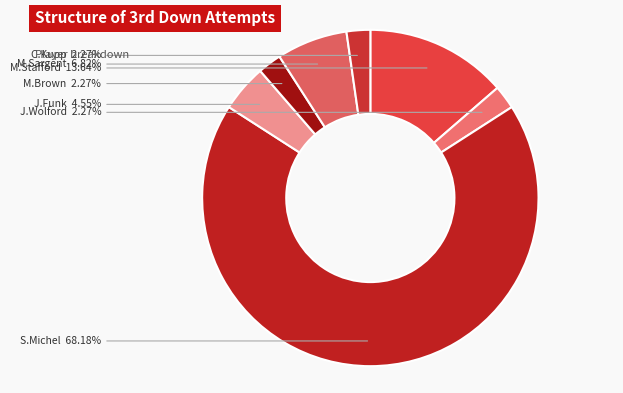

Count the number of slices in the pie.

7